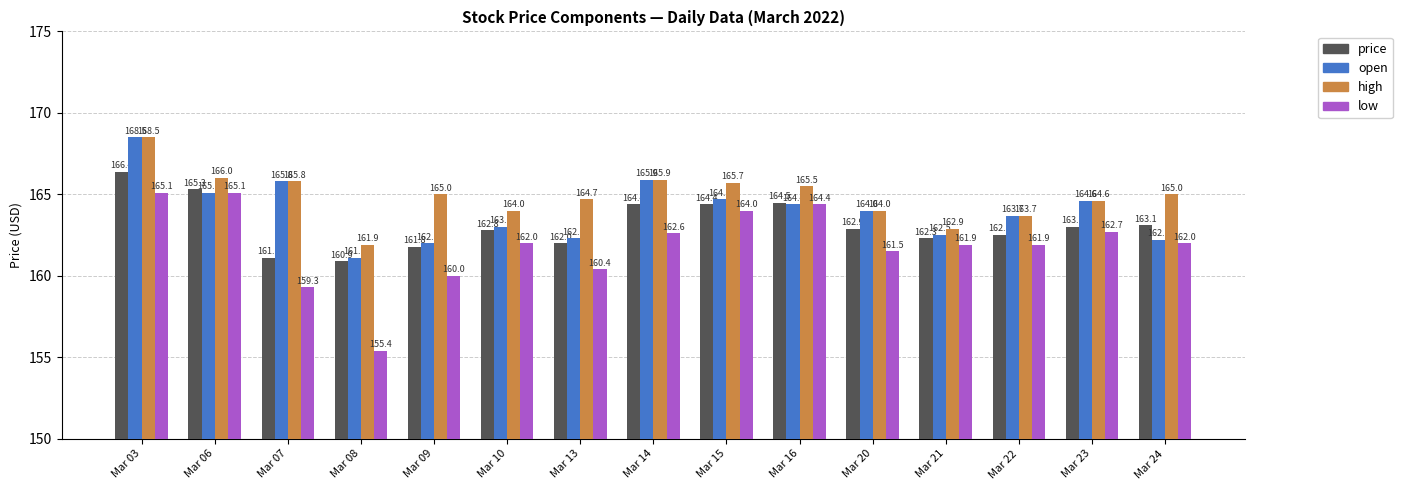

What is the highest value of the price series?

166.4